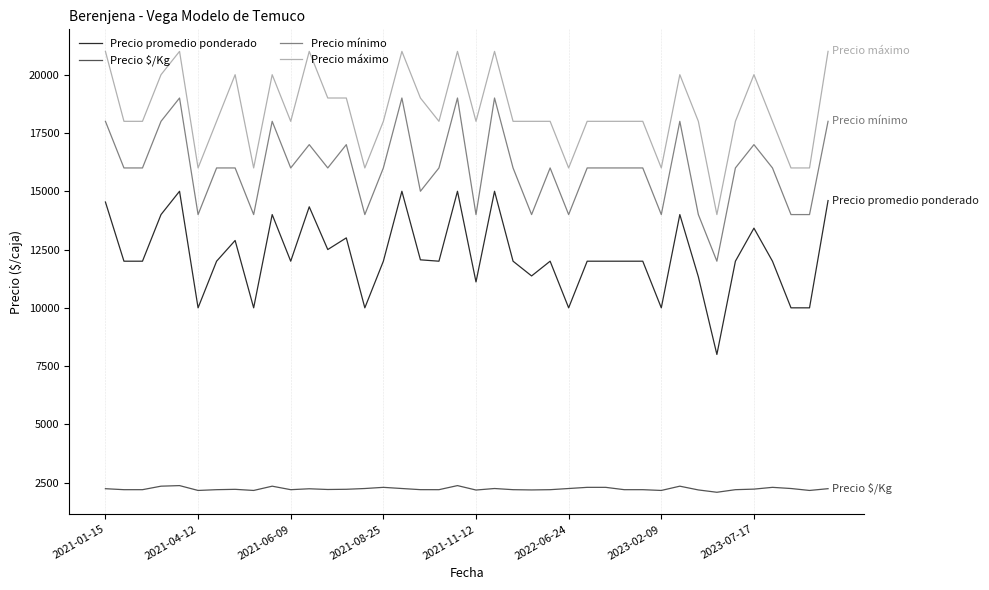

Which series has the largest total across all categories?

Precio máximo